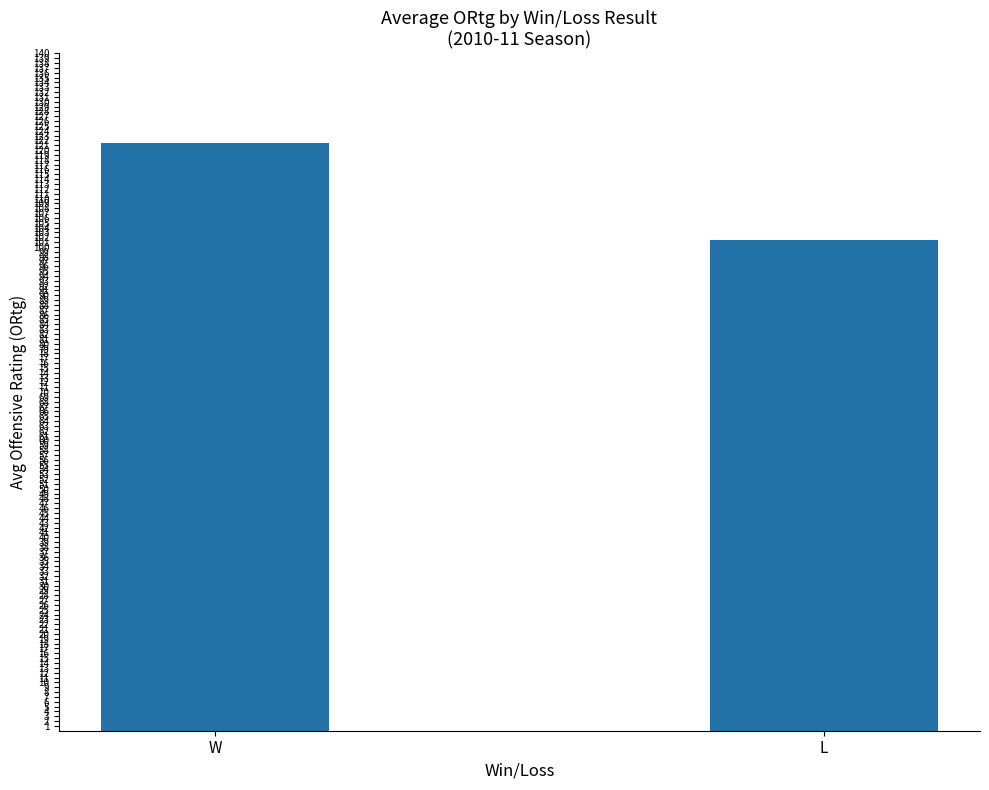

What is the sum of all values?

222.8